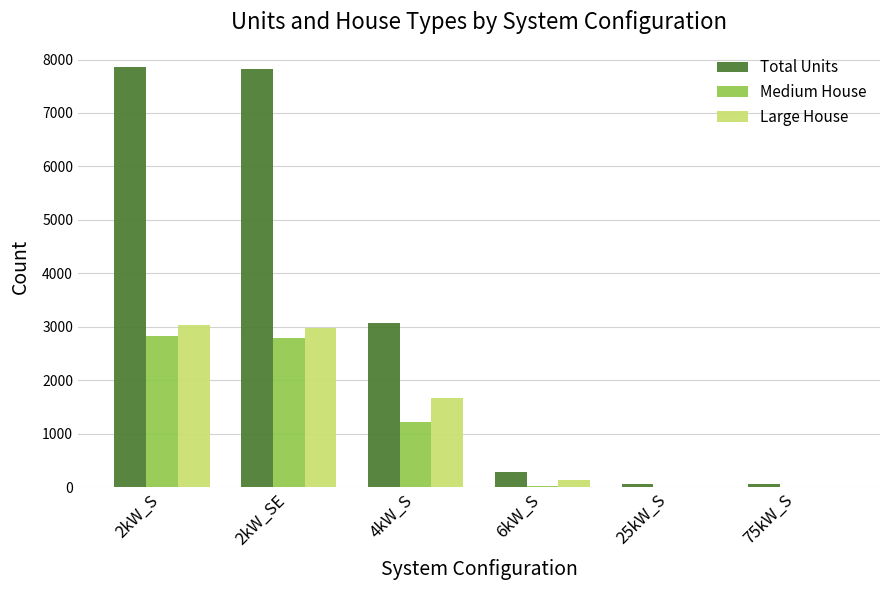

Is the value of Total Units at 2kW_SE greater than the value of Medium House at 75kW_S?

Yes